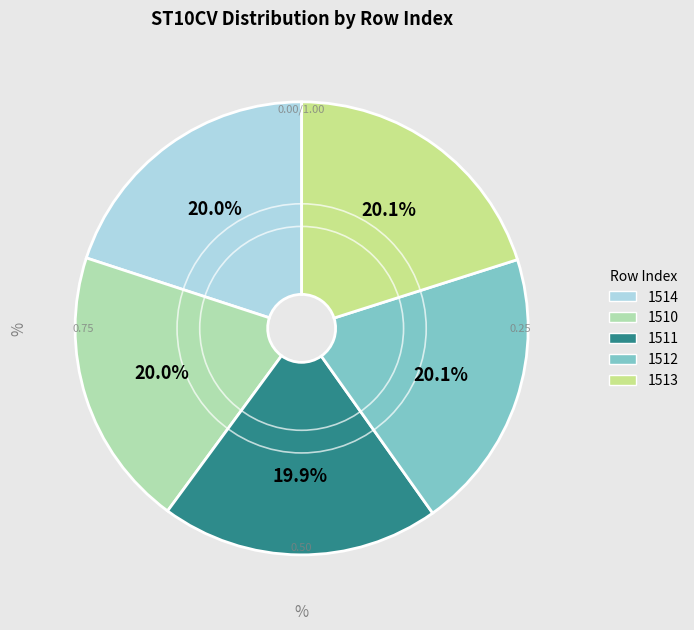

Combined, do 1512 and 1510 account for over 50%?

No